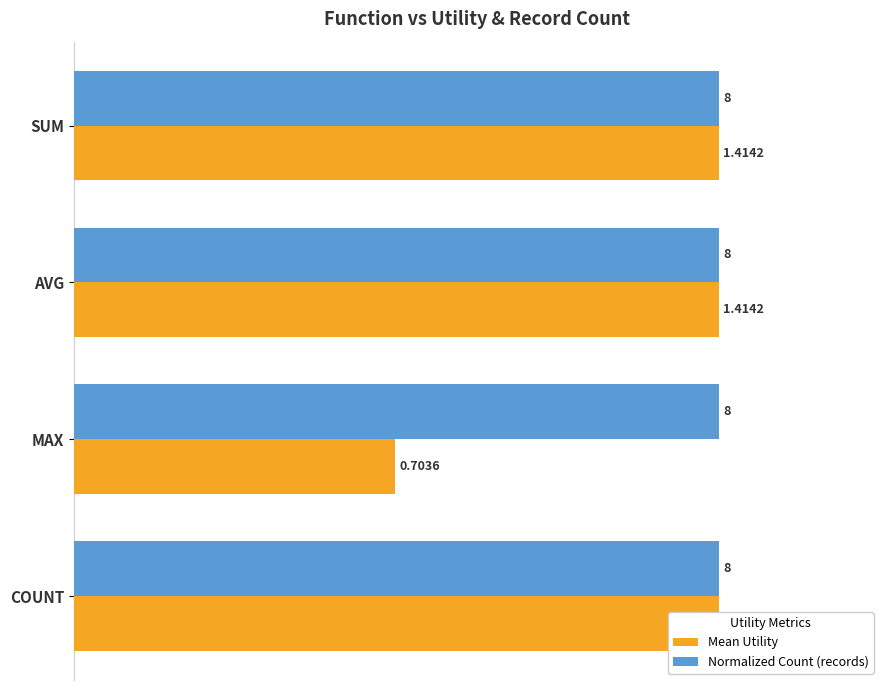

Between COUNT and MAX, which is larger?

COUNT